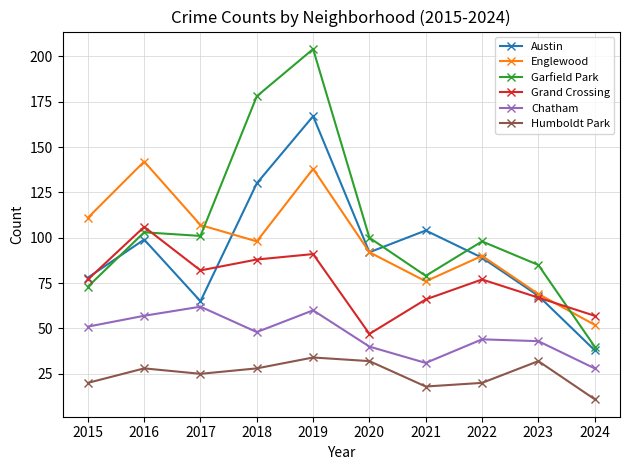

Count the number of data series in this chart.

6